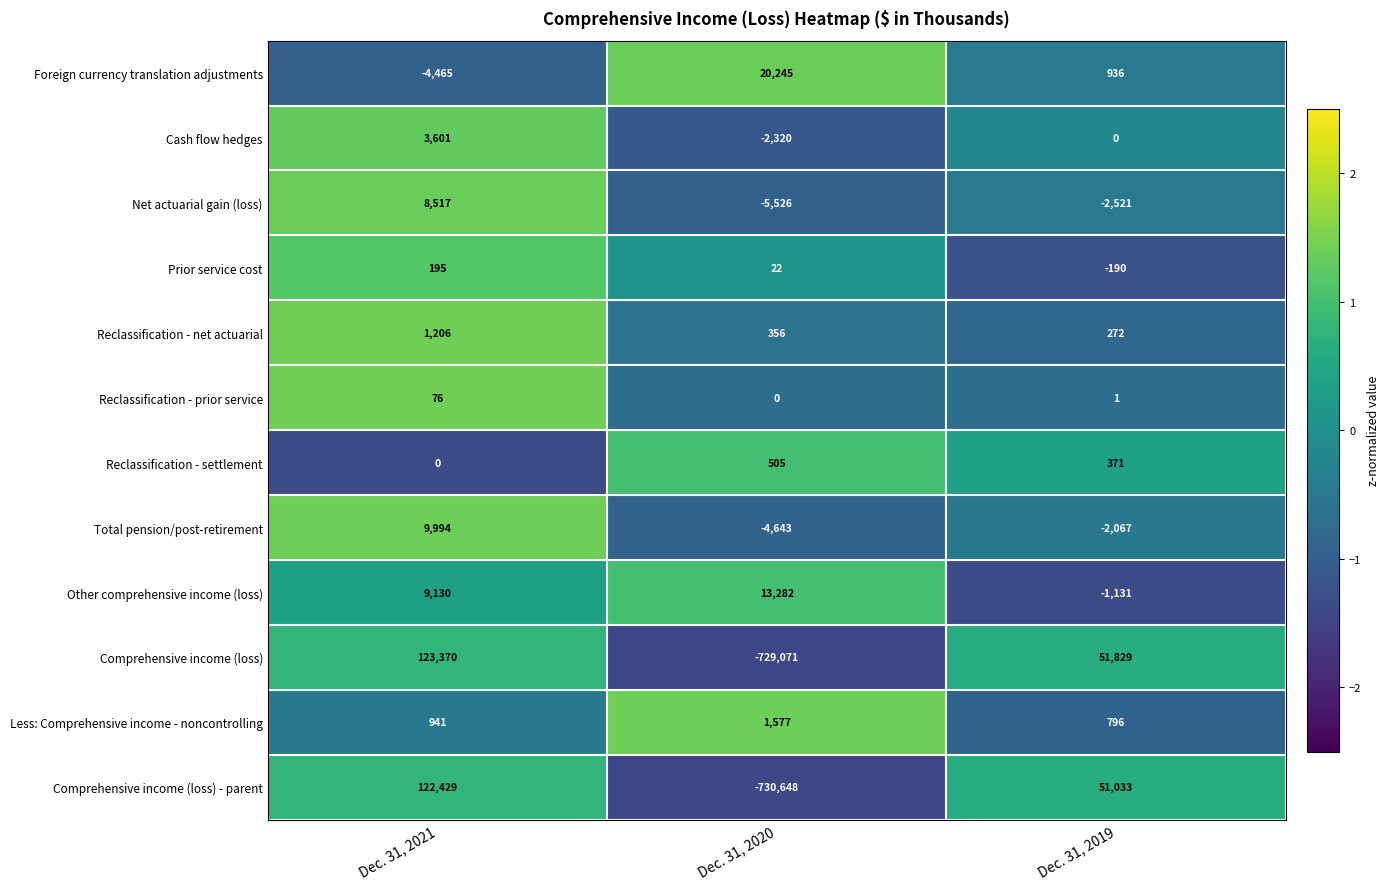

What is the total value across all series at Dec. 31, 2019?

99329